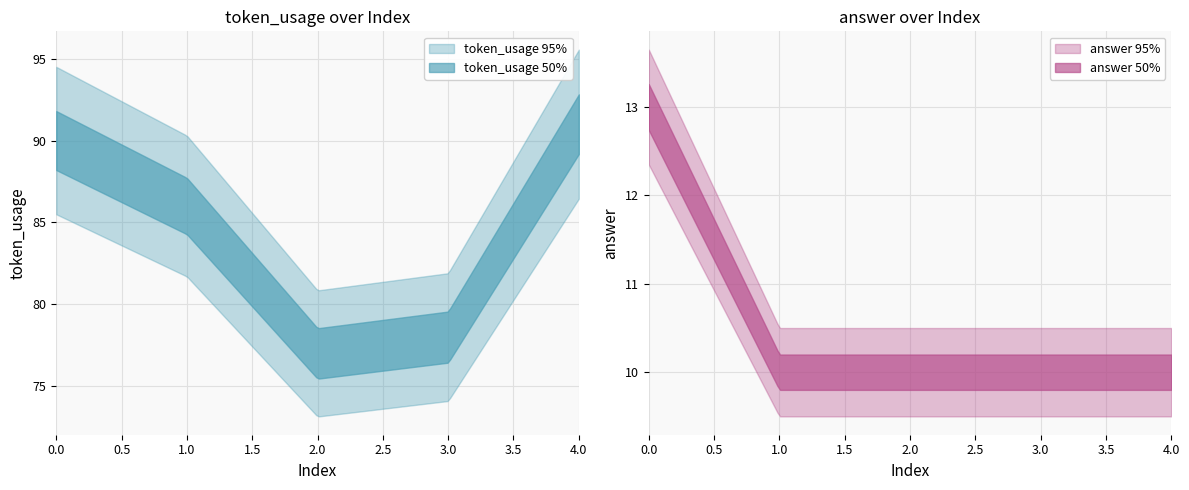

What is the average value of the answer series?

11